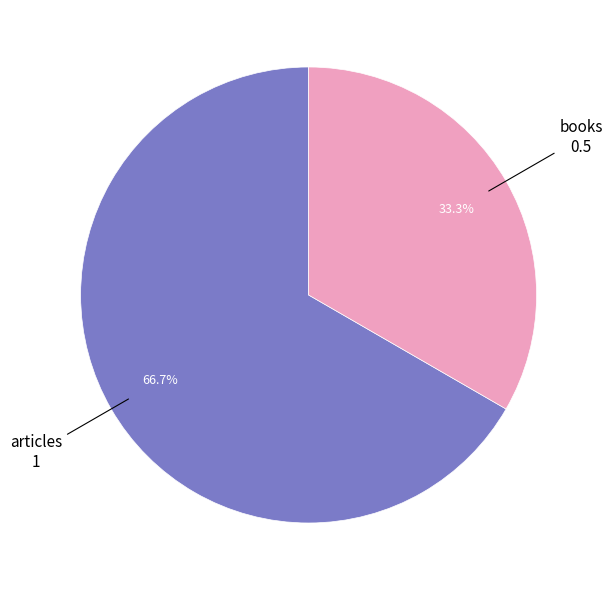

Which category has the biggest portion of the pie?

articles